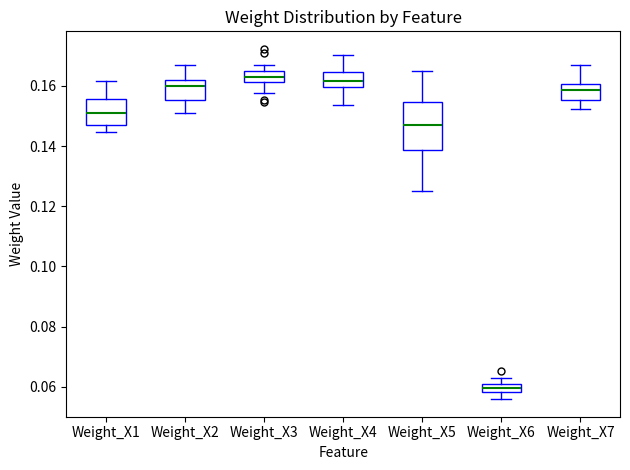

Comparing the boxes themselves (not the whiskers), which one is the tallest?

Weight_X5